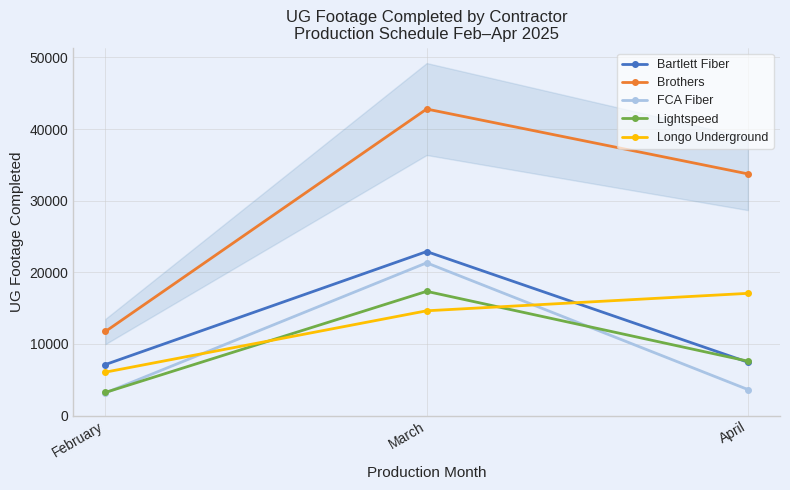

The value of FCA Fiber at March is 21322. True or false?

True